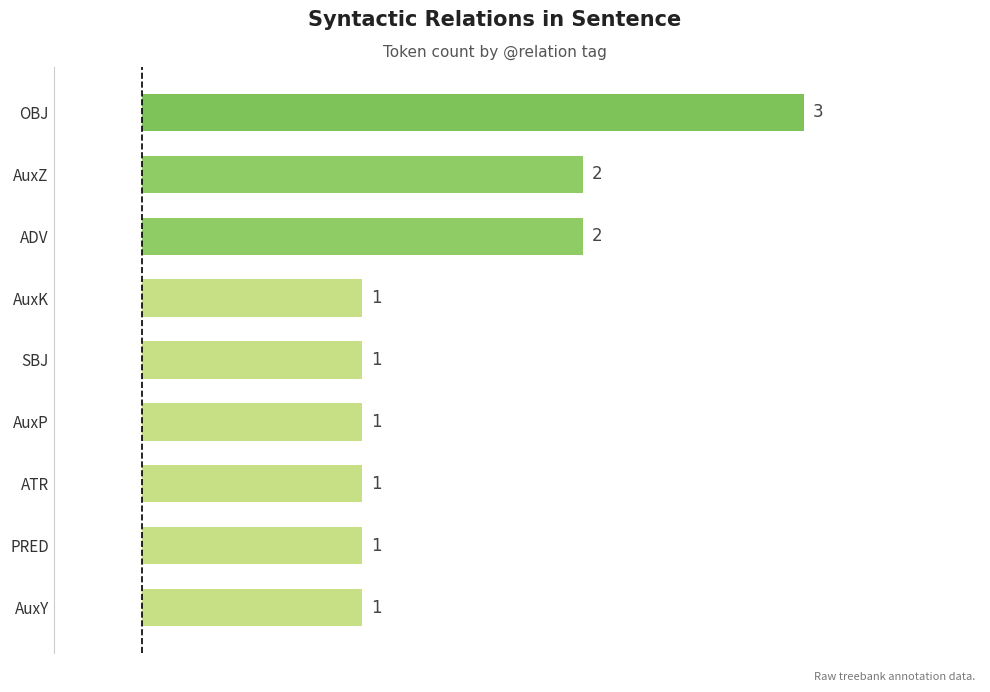

What is the smallest value displayed?

1